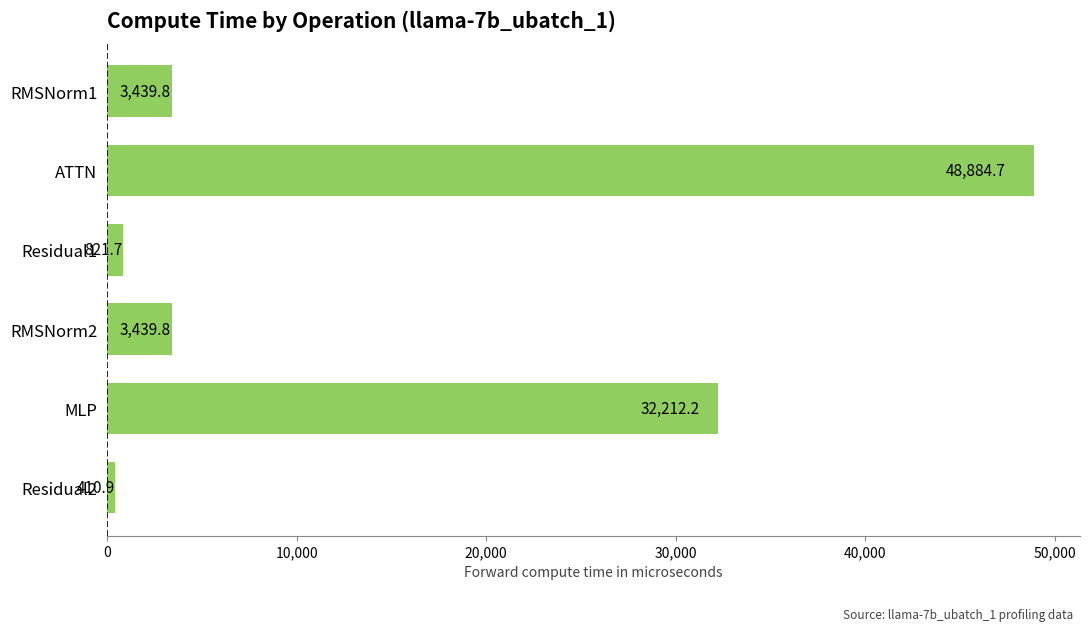

The value at MLP is 45743.0. True or false?

False